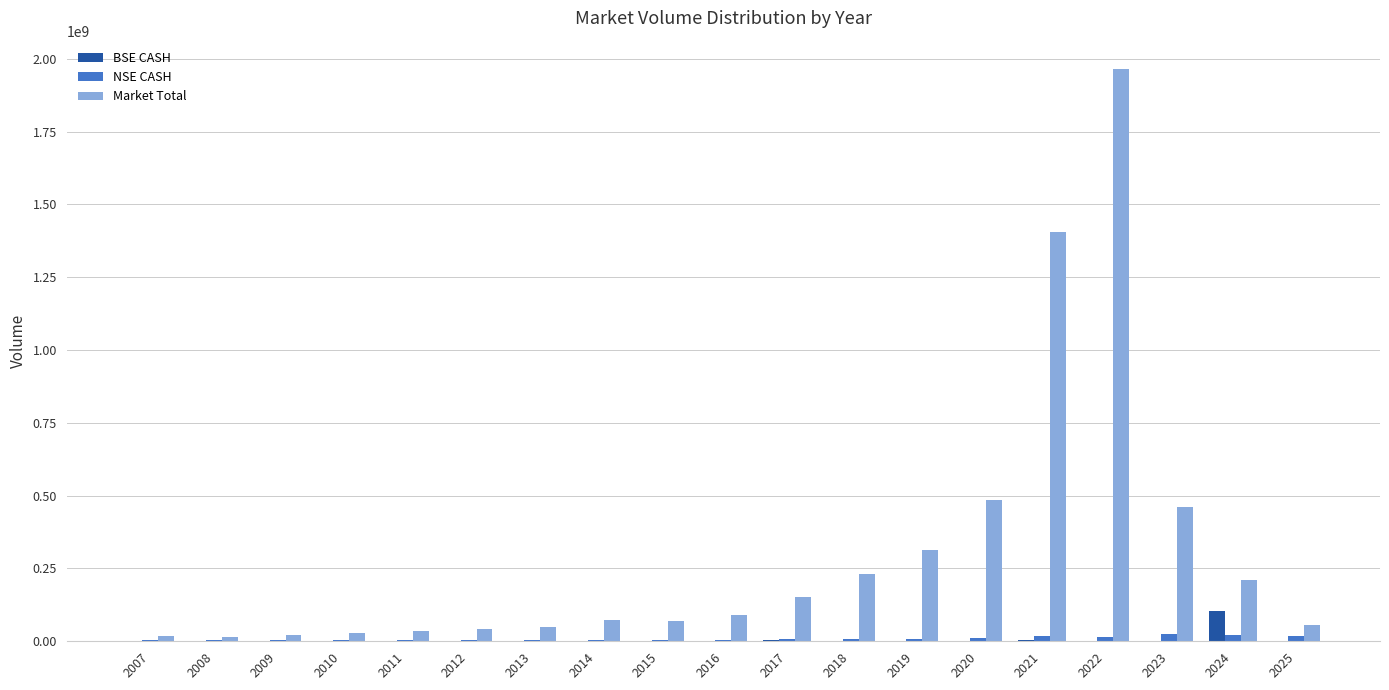

Which series has the largest total across all categories?

Market Total